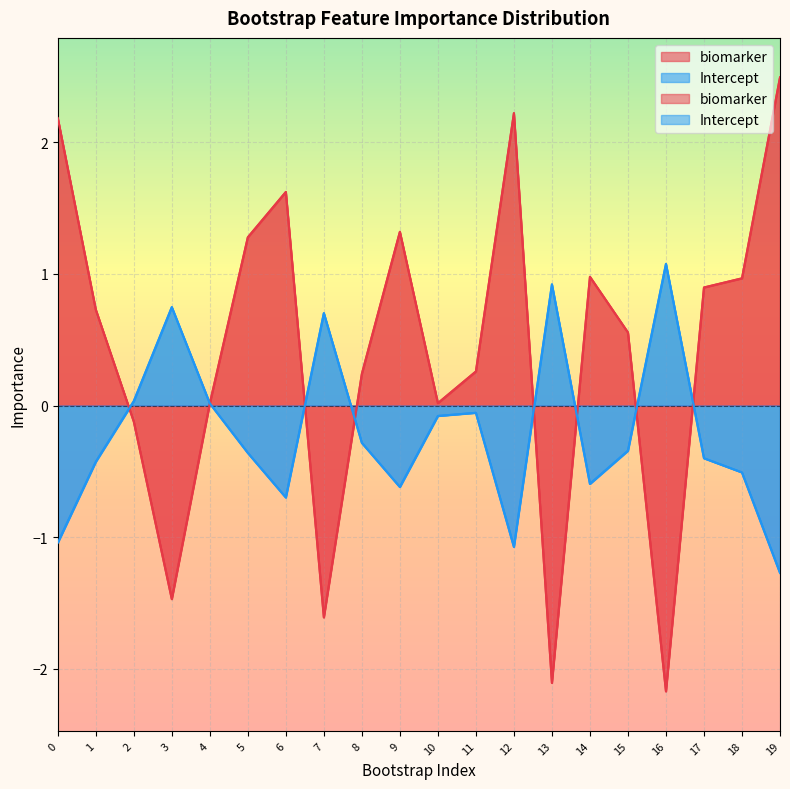

Which series changed the most between 8 and 9?

biomarker